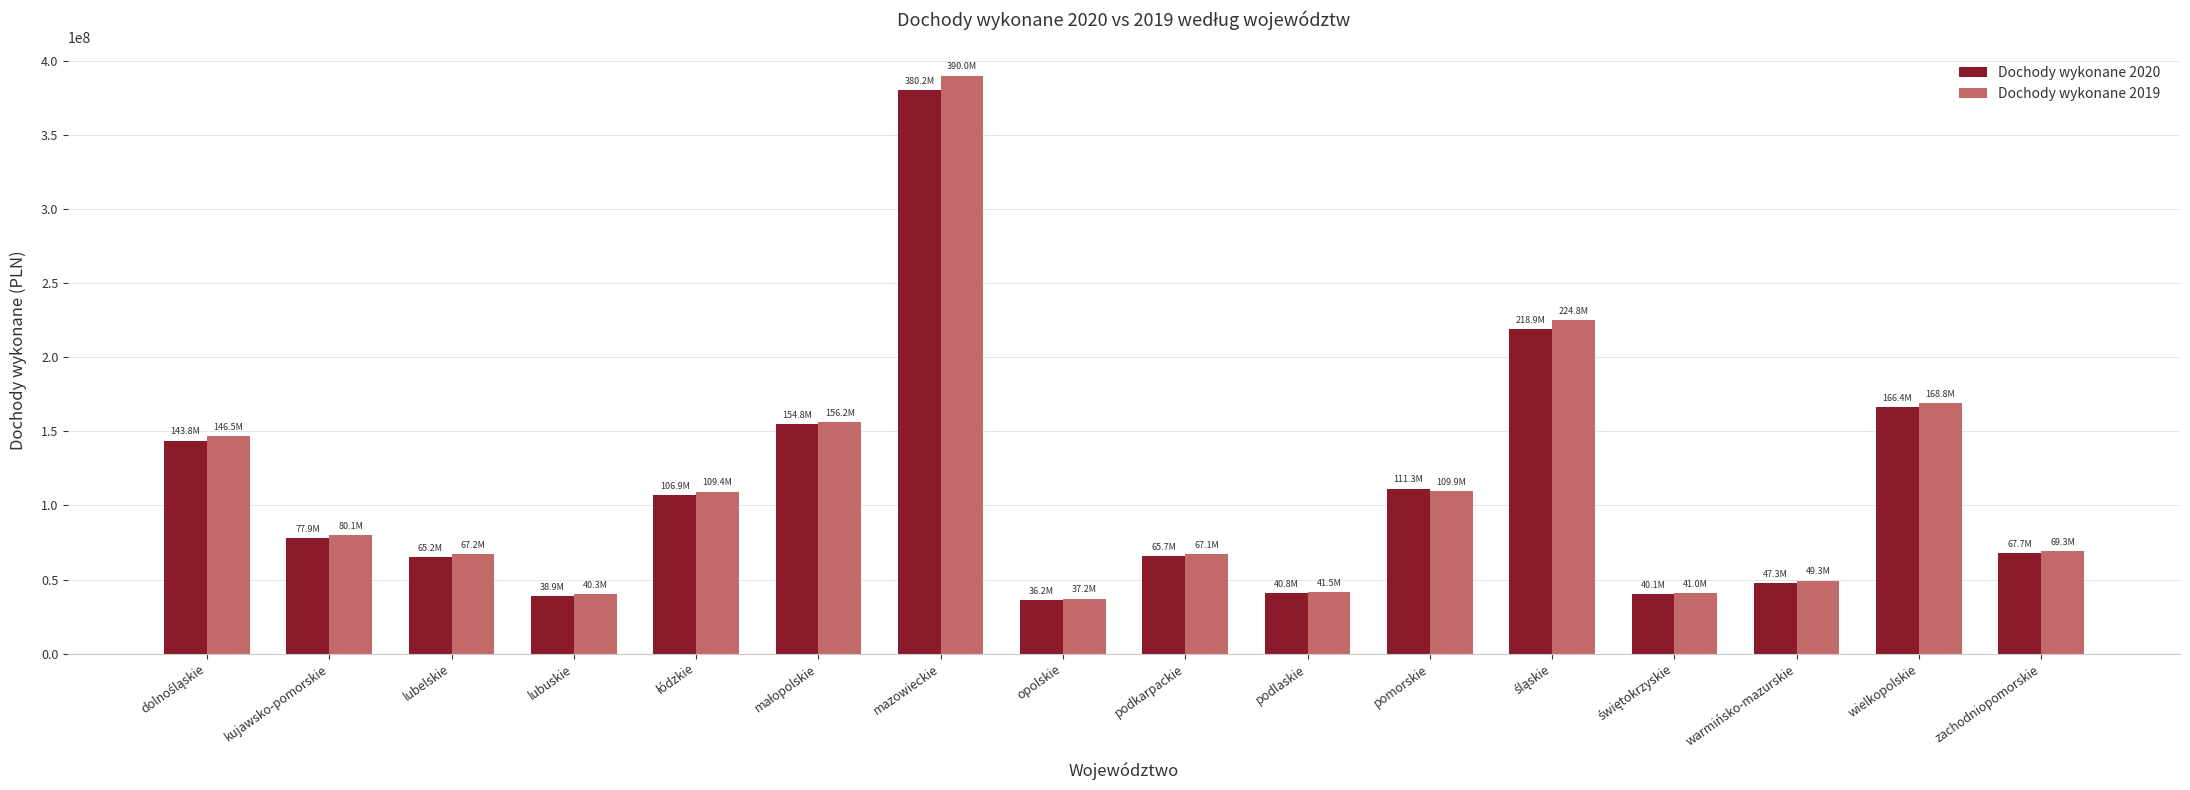

How many groups of bars are there?

16